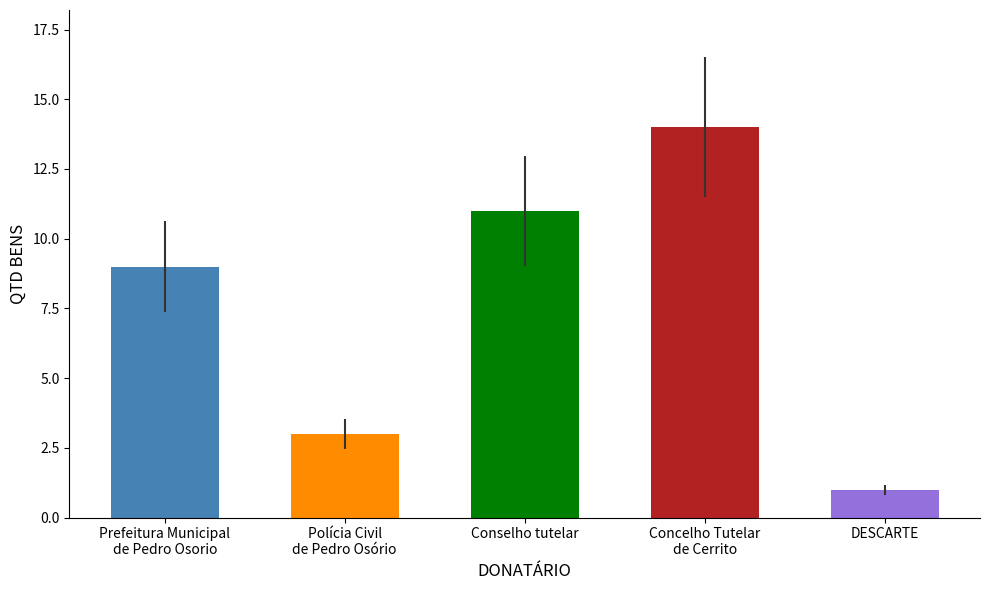

Which label corresponds to the smallest value in the chart?

DESCARTE